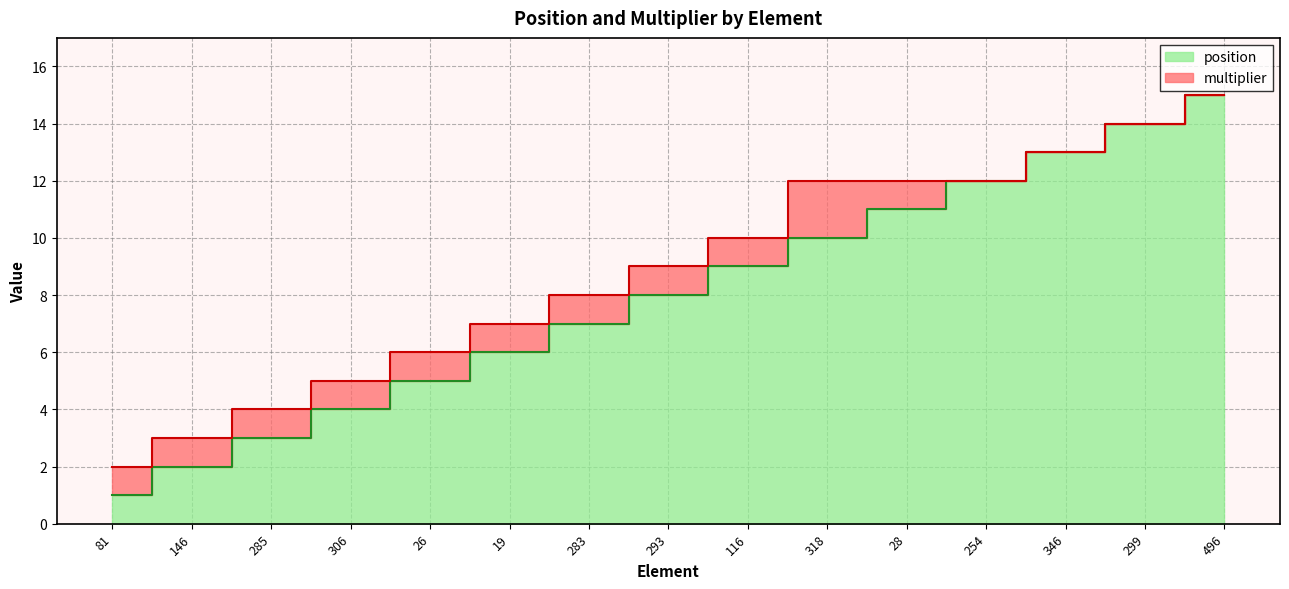

At which label is the value closest to 8?

293